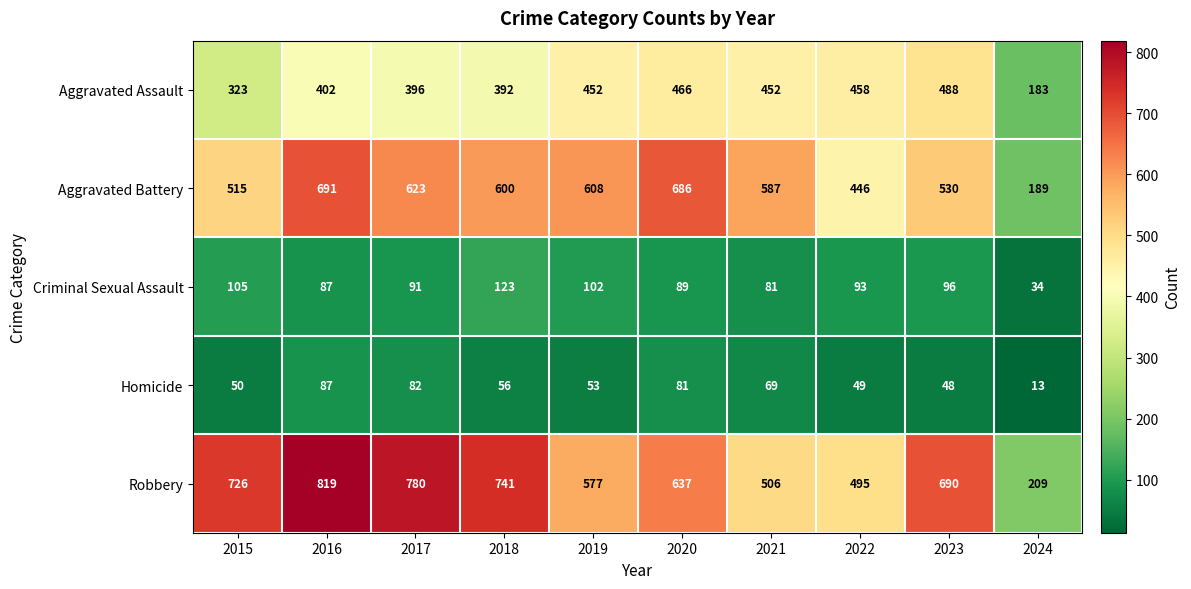

What is the difference between the highest and lowest values at 2015?

676